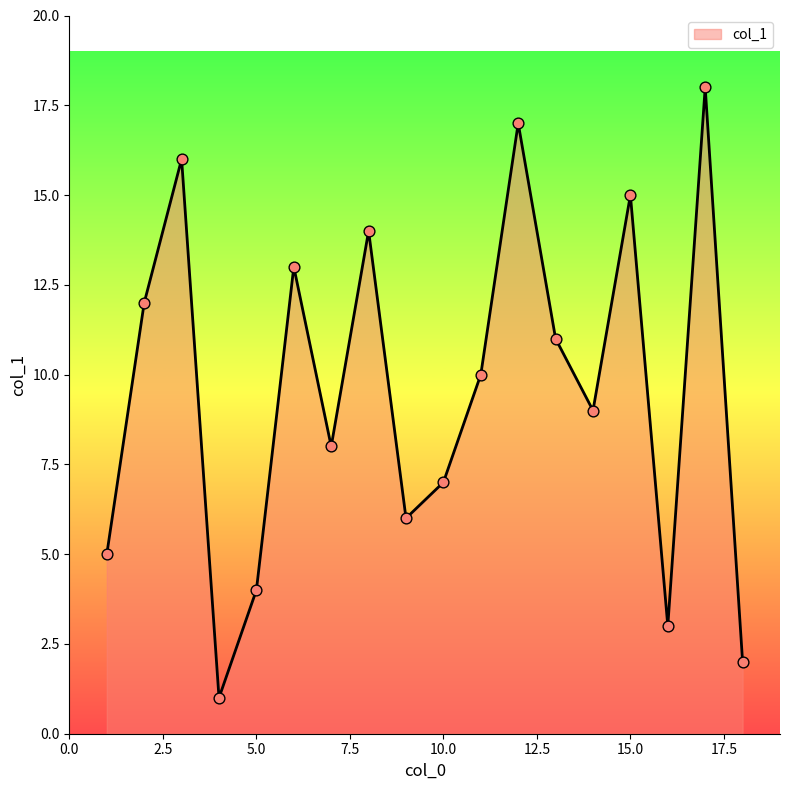

What is the maximum value shown in the chart?

18